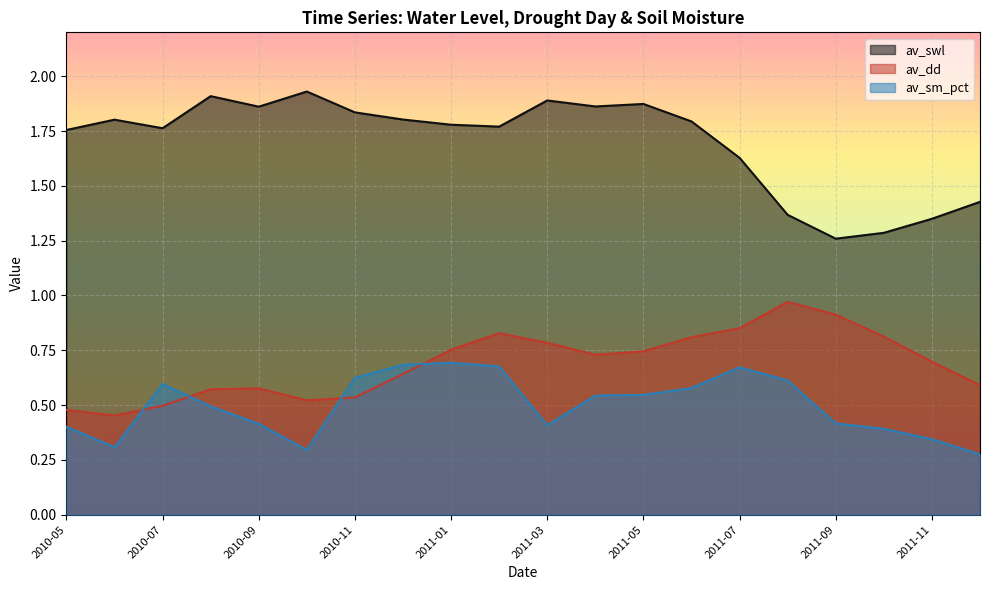

Which category has the highest value across all series?

2010-10